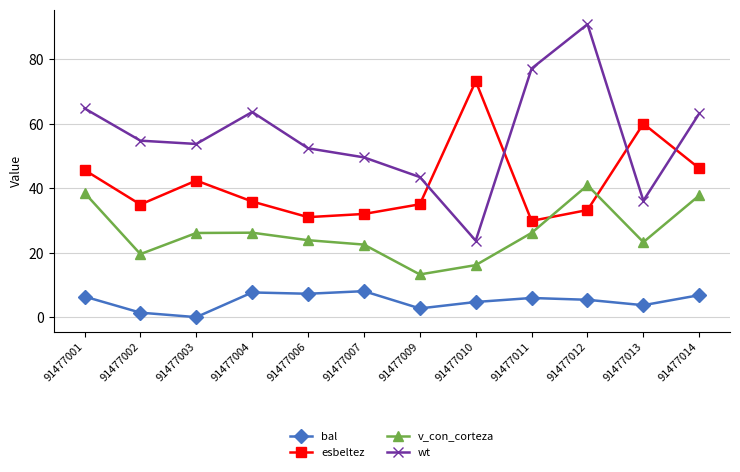

Which series has the largest range (max minus min)?

wt